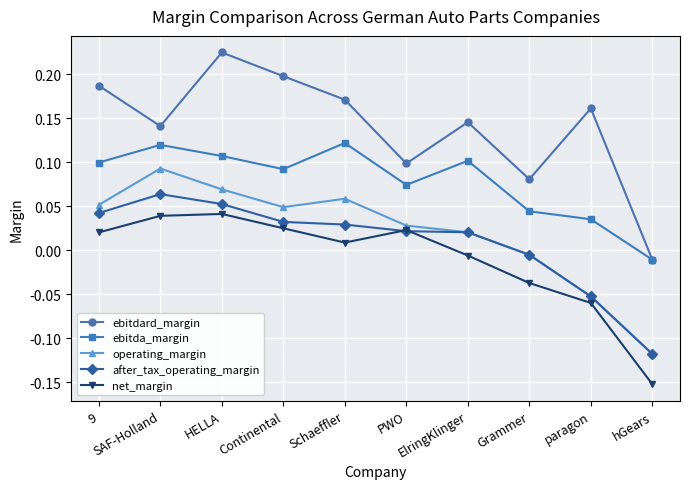

How many interior local peaks does the ebitda_margin series have?

3